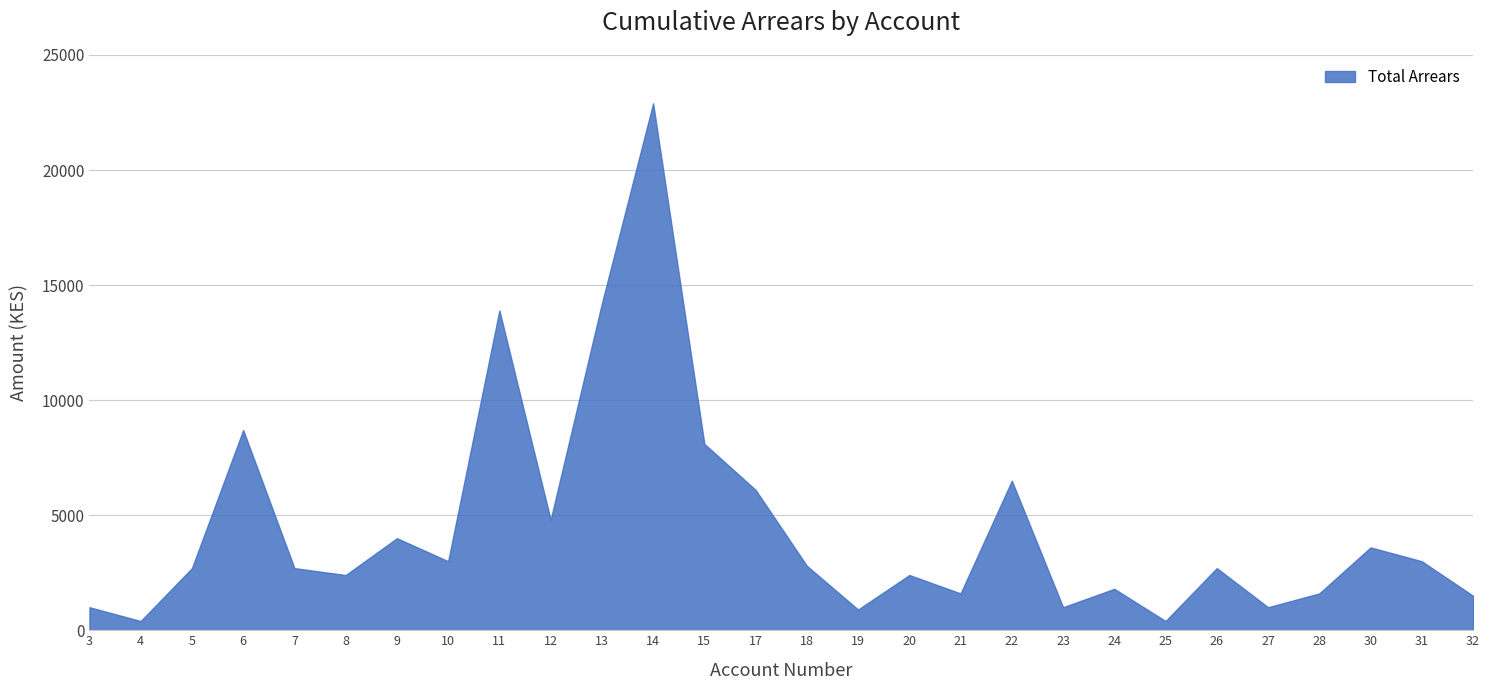

What is the difference between the values at 19 and 13?

13300